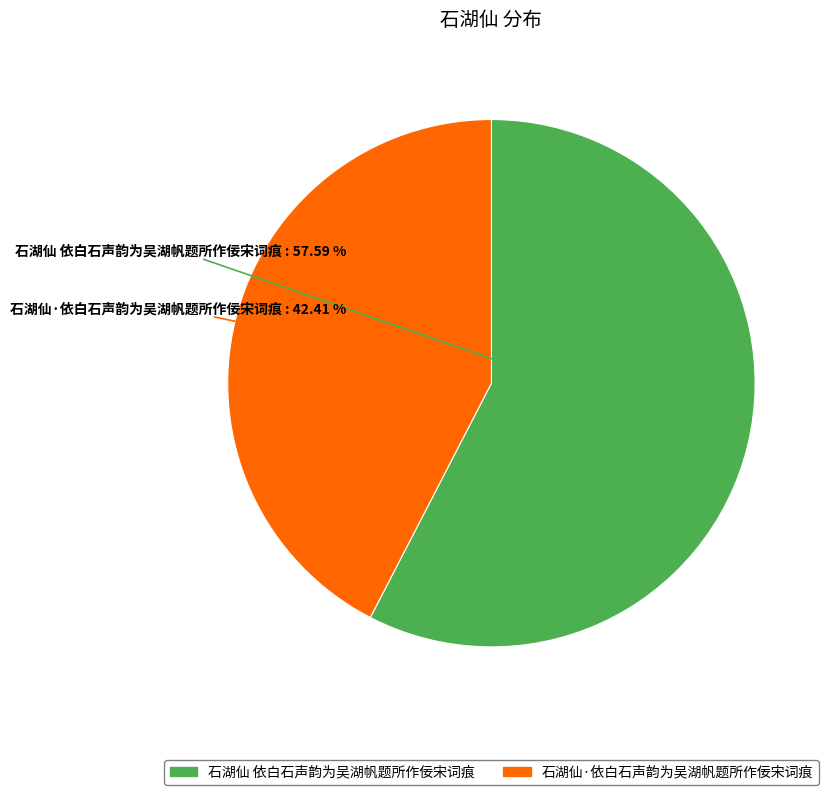

Which category has the smallest portion of the pie?

石湖仙·依白石声韵为吴湖帆题所作佞宋词痕